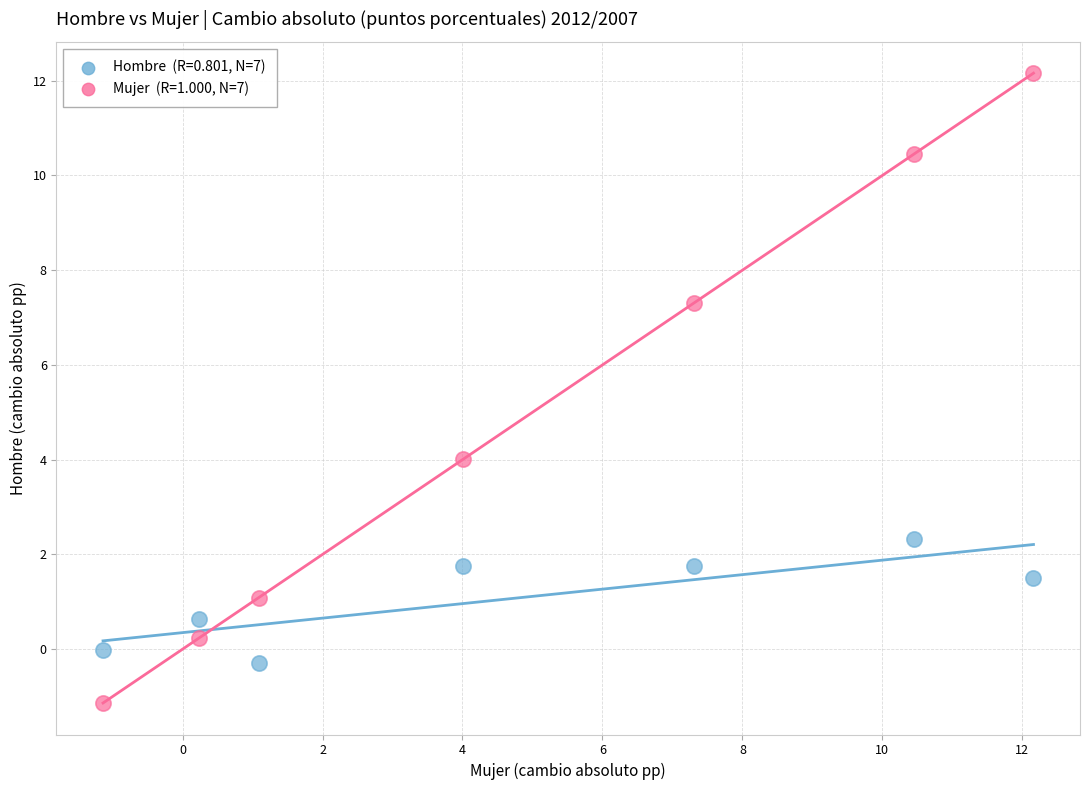

Across all series, what Y value is closest to 5?

4.0